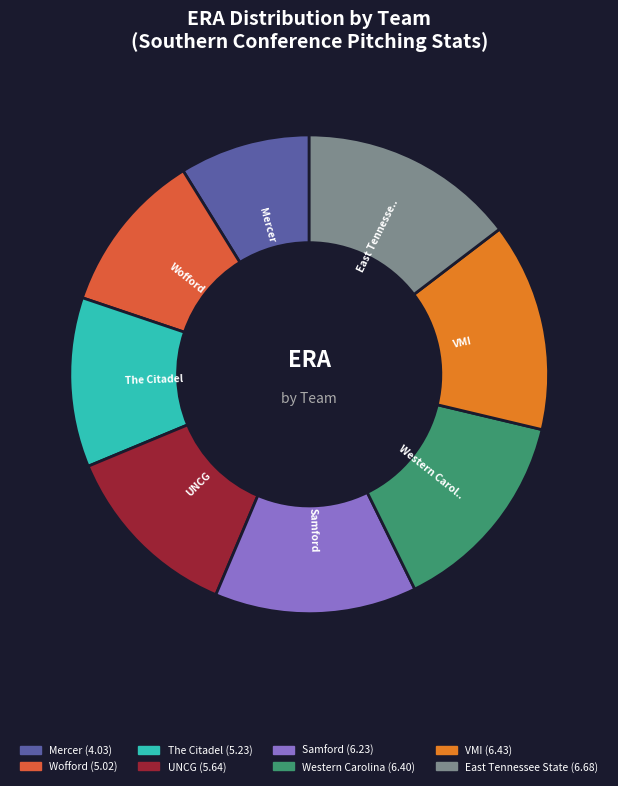

Approximately how many times larger is the value at The Citadel compared to Western Carolina?

0.8